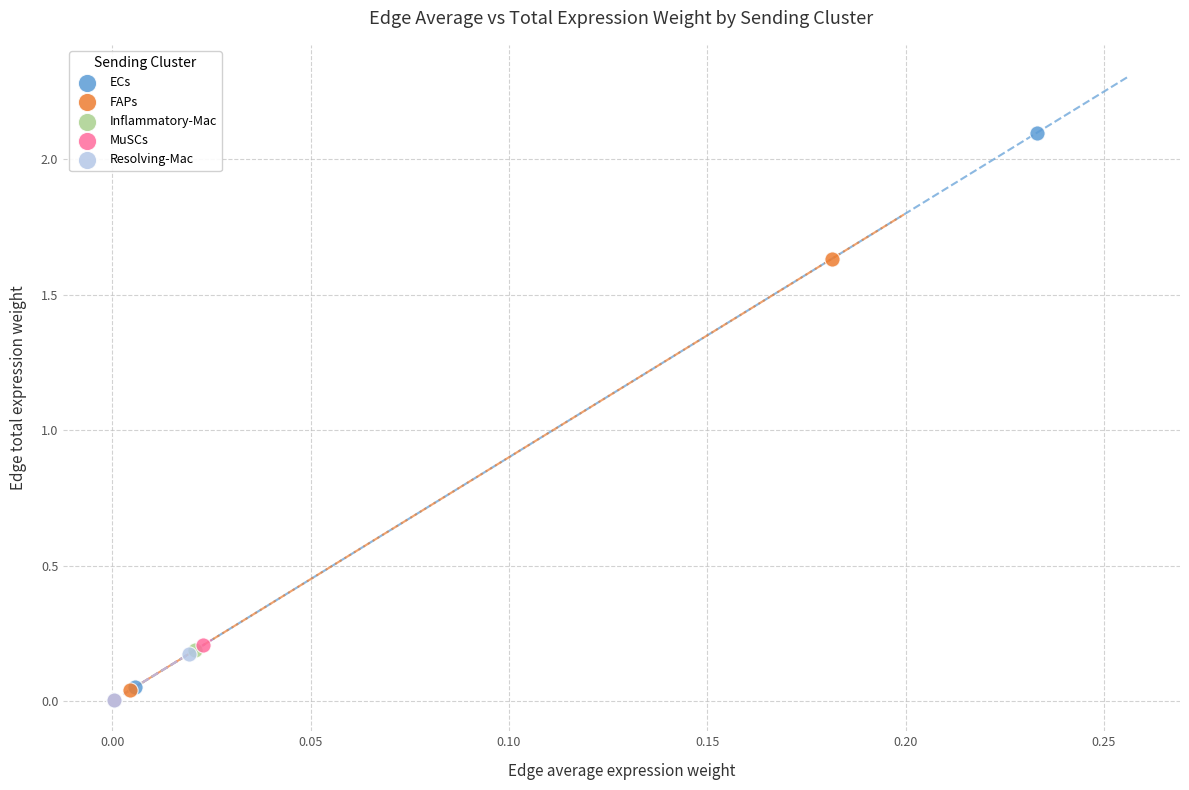

What are all the series names shown in the legend?

ECs, FAPs, Inflammatory-Mac, MuSCs, Resolving-Mac